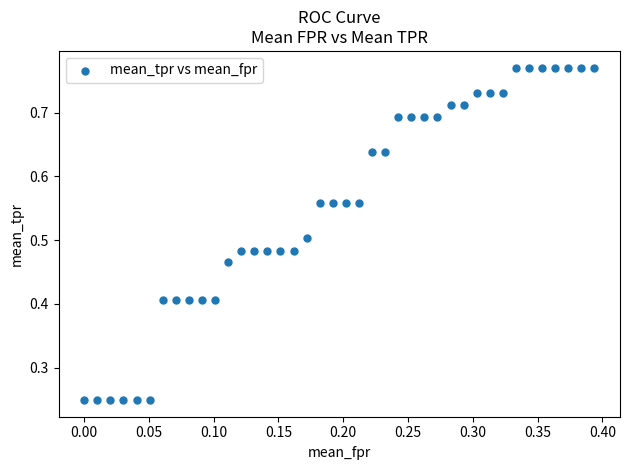

What is the range of X values (max minus min)?

0.4